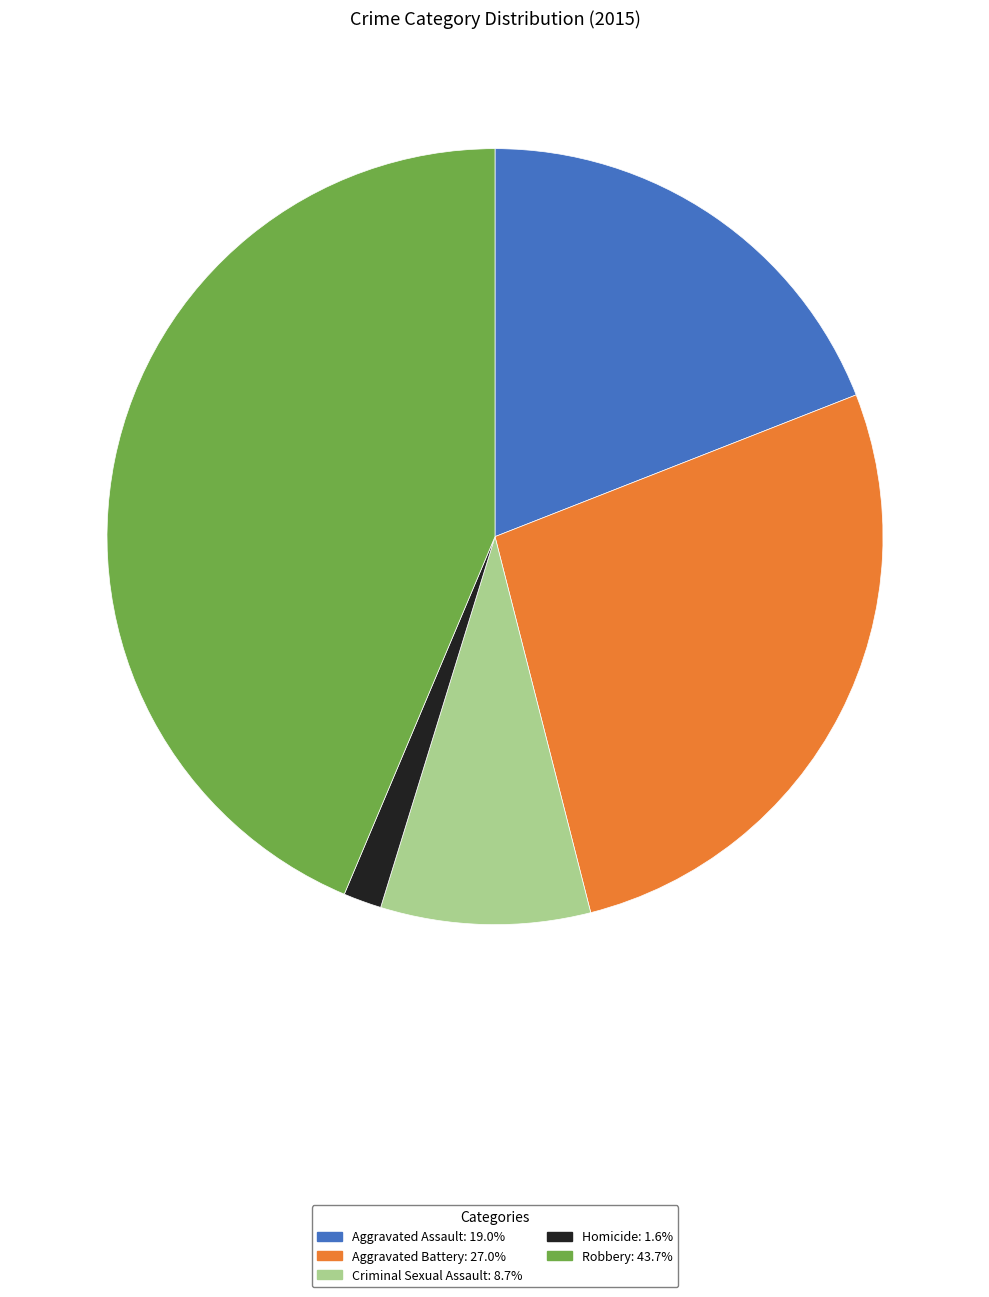

Rank the categories by value from highest to lowest.

Robbery, Aggravated Battery, Aggravated Assault, Criminal Sexual Assault, Homicide